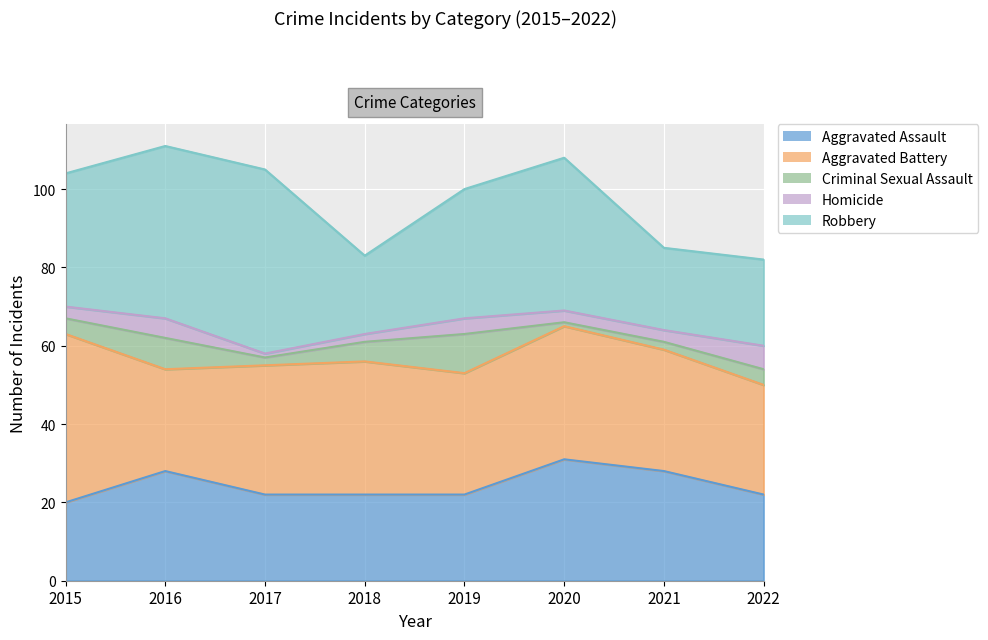

What is the difference between the maximum and minimum values in the Homicide series?

5